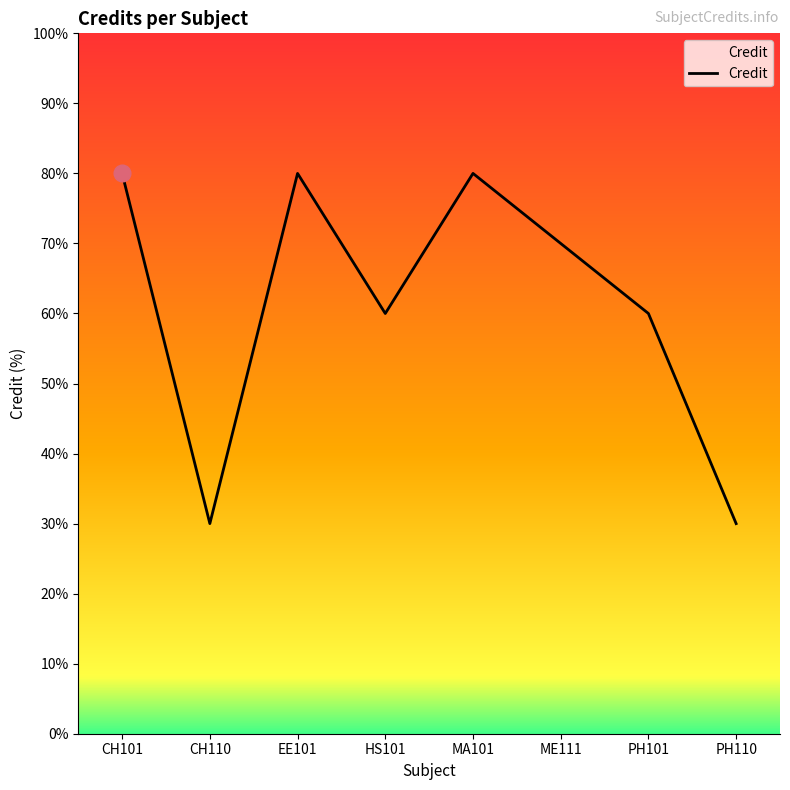

Which has a higher value, ME111 or CH101?

CH101